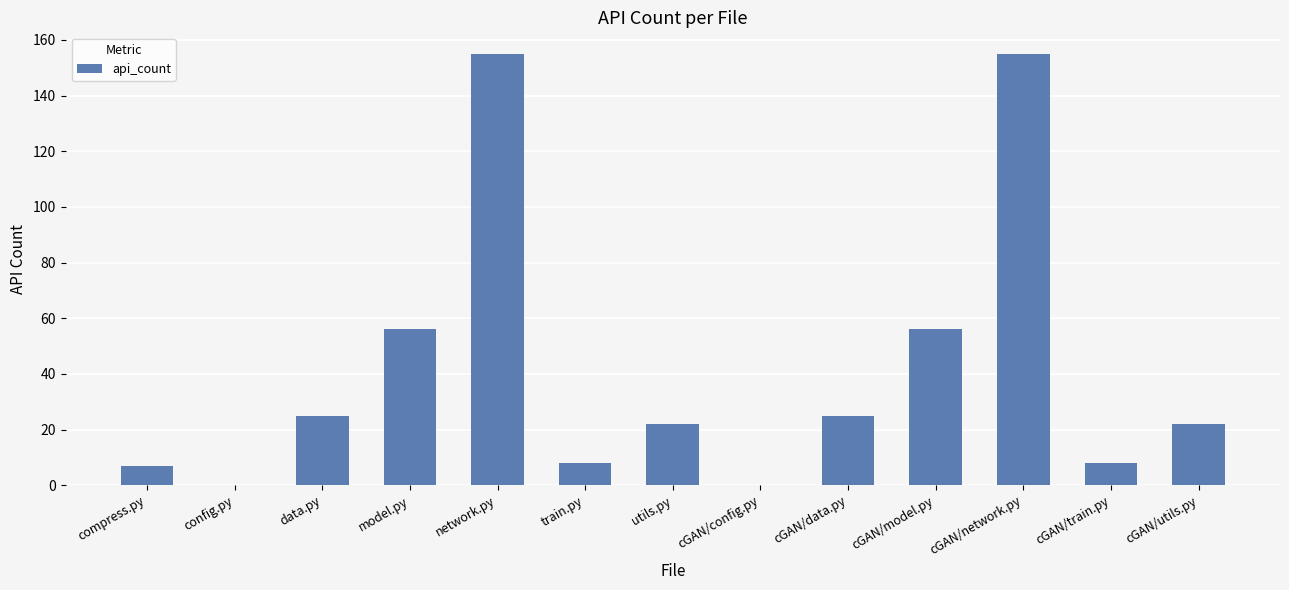

Reading right to left, what are all the values shown in this chart?

cGAN/utils.py=22	cGAN/train.py=8	cGAN/network.py=155	cGAN/model.py=56	cGAN/data.py=25	cGAN/config.py=0	utils.py=22	train.py=8	network.py=155	model.py=56	data.py=25	config.py=0	compress.py=7